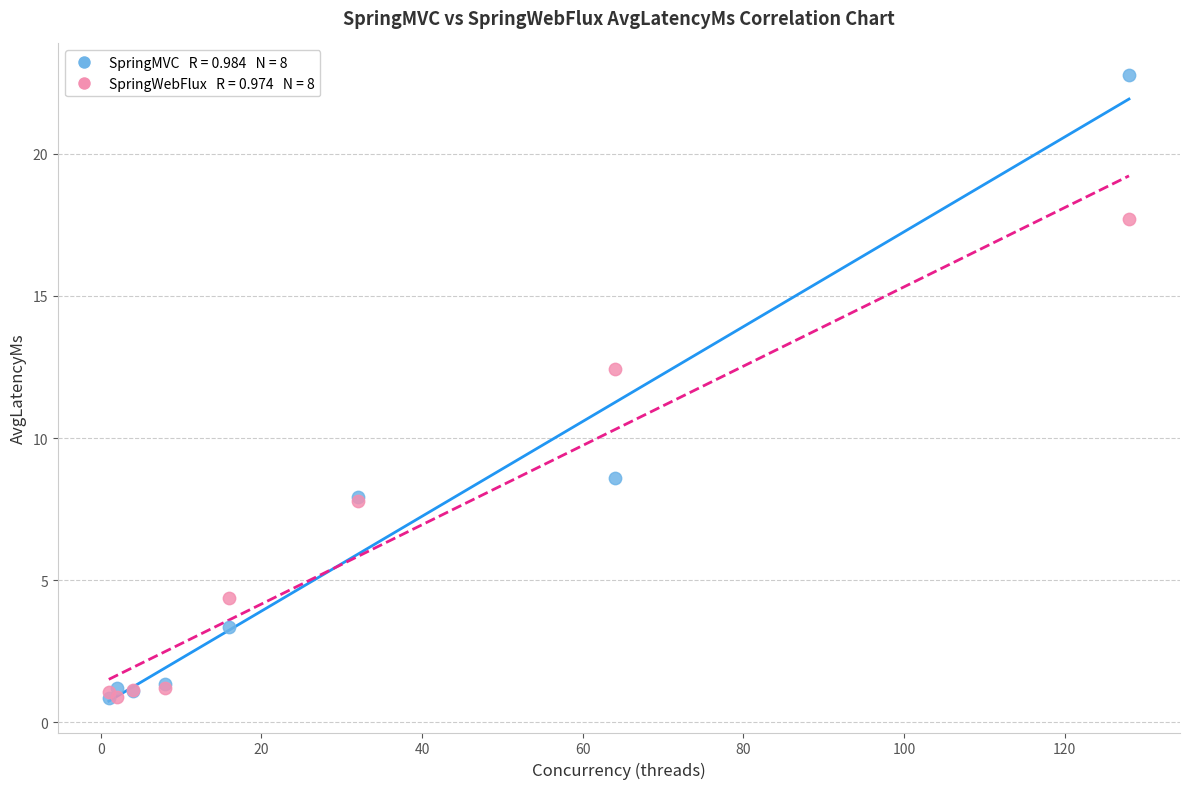

Across all series, what Y value is closest to 11?

12.4